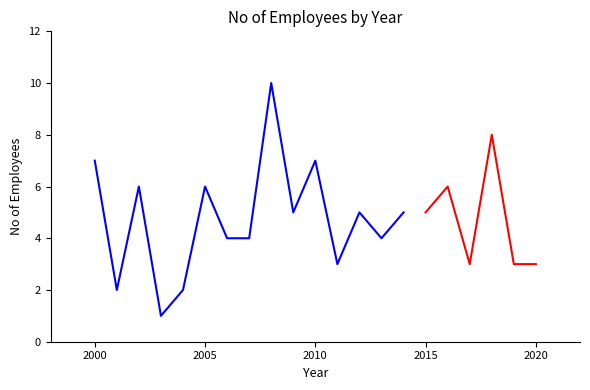

What is the value of the 21st point from the left?

3